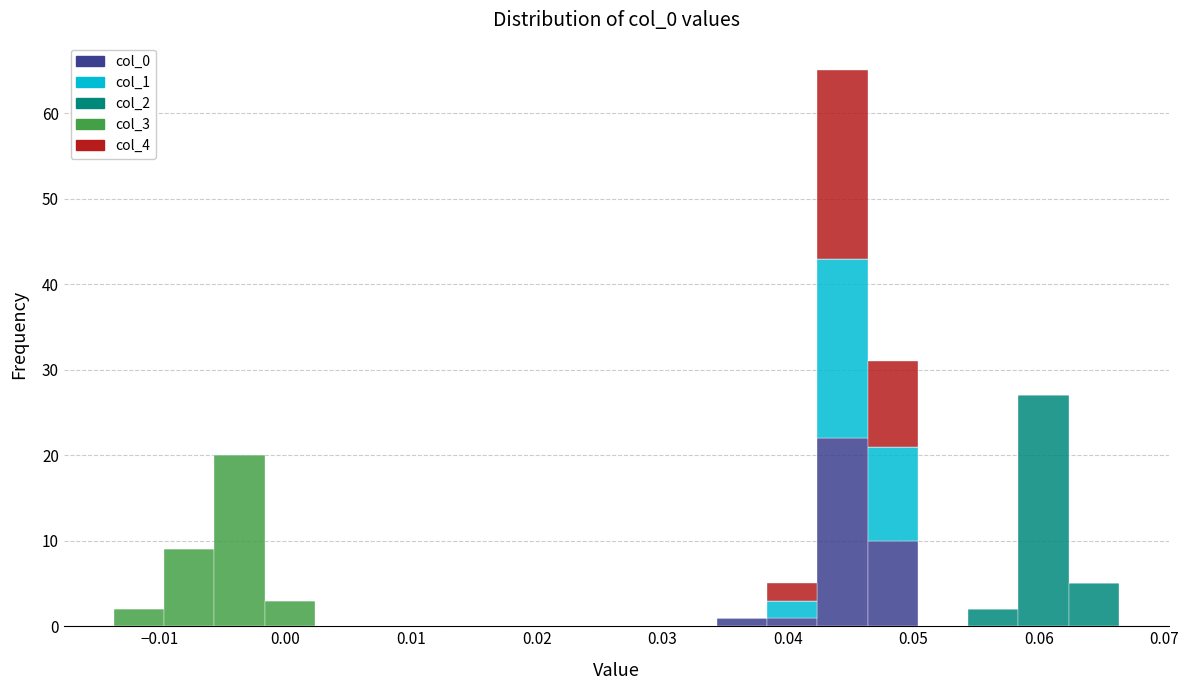

Reading left to right, list every stacked bar in this chart as the range it spans on the x-axis followed by its total height. Neither the bar edges nor the heights are printed on the chart, so give them approximately, as read against the axes.

-0.014 to -0.010: 2
-0.010 to -0.006: 9
-0.006 to -0.002: 20
-0.002 to 0.002: 3
0.002 to 0.006: 0
0.006 to 0.010: 0
0.010 to 0.014: 0
0.014 to 0.018: 0
0.018 to 0.022: 0
0.022 to 0.026: 0
0.026 to 0.030: 0
0.030 to 0.034: 0
0.034 to 0.038: 1
0.038 to 0.042: 5
0.042 to 0.046: 65
0.046 to 0.050: 31
0.050 to 0.054: 0
0.054 to 0.058: 2
0.058 to 0.062: 27
0.062 to 0.066: 5